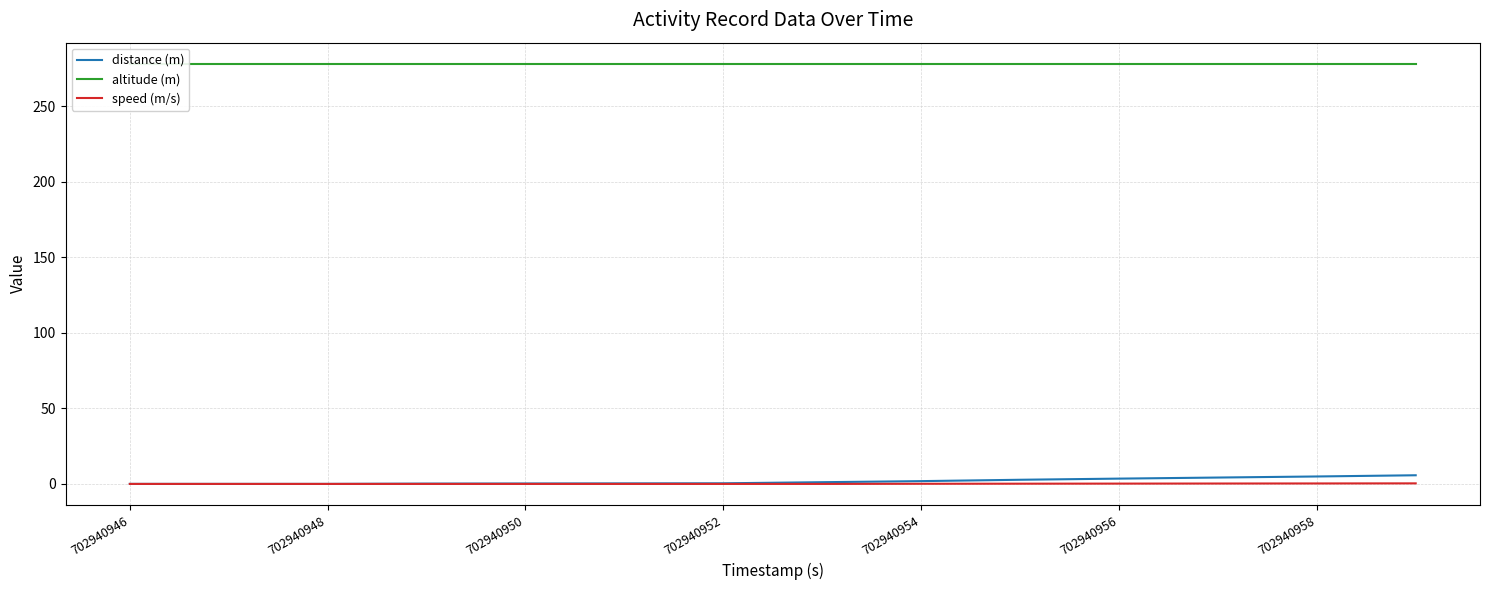

What is the maximum value shown in the chart?

278.2